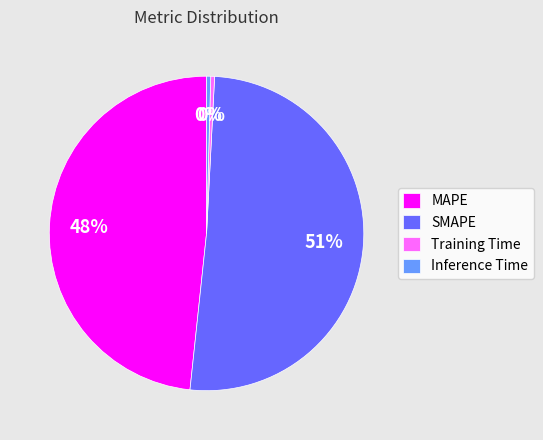

To the nearest percent, what is the average slice percentage?

25%